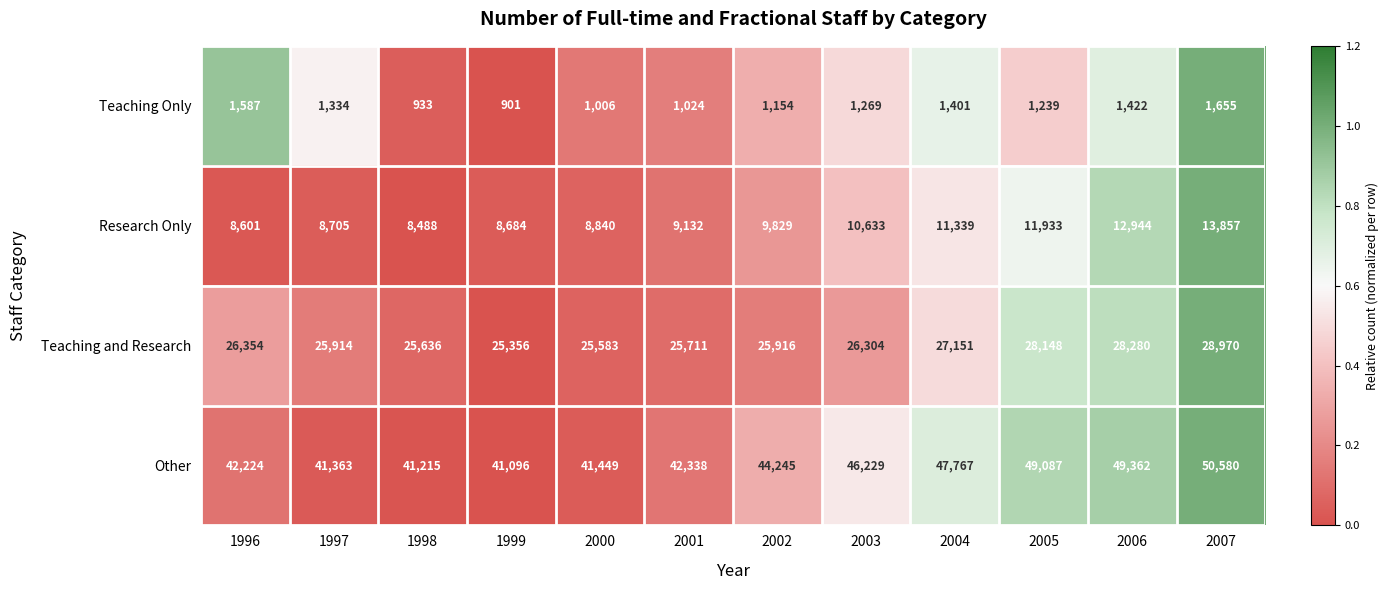

List the labels in order of Other value, smallest first.

1999, 1998, 1997, 2000, 1996, 2001, 2002, 2003, 2004, 2005, 2006, 2007